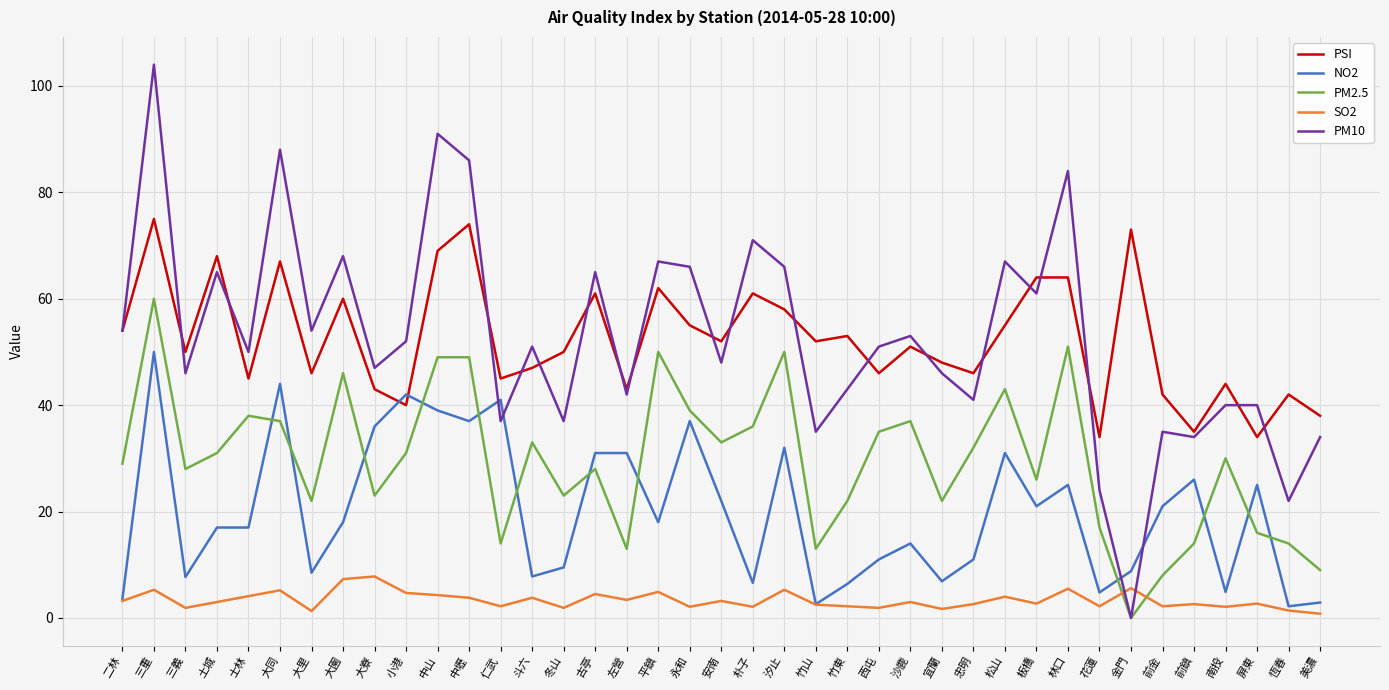

True or false: SO2 has more than 1 interior local peaks.

True